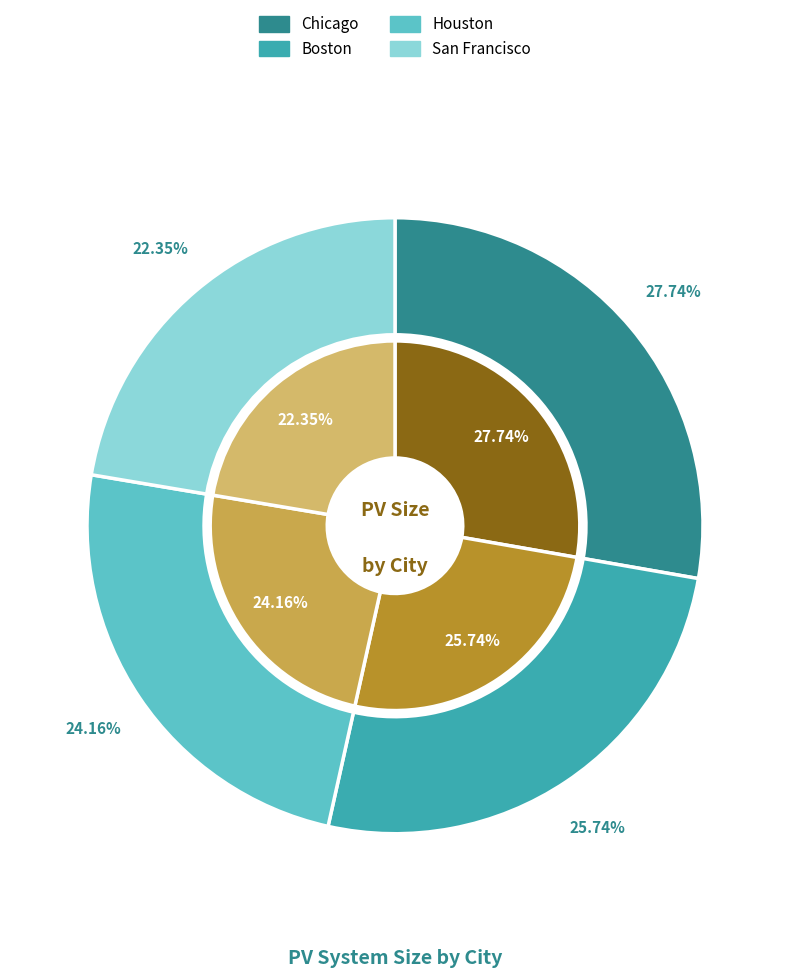

What is the change in value from Chicago to Boston?

-221.4